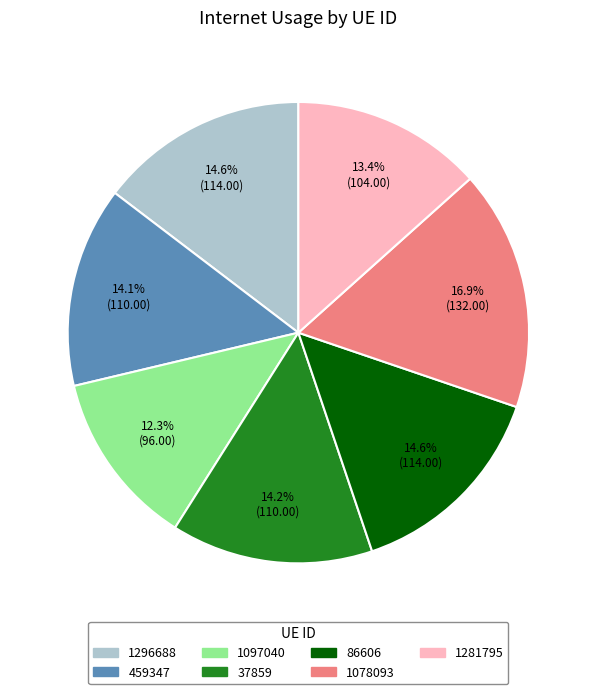

True or false: 1097040 accounts for 6% of the total.

False